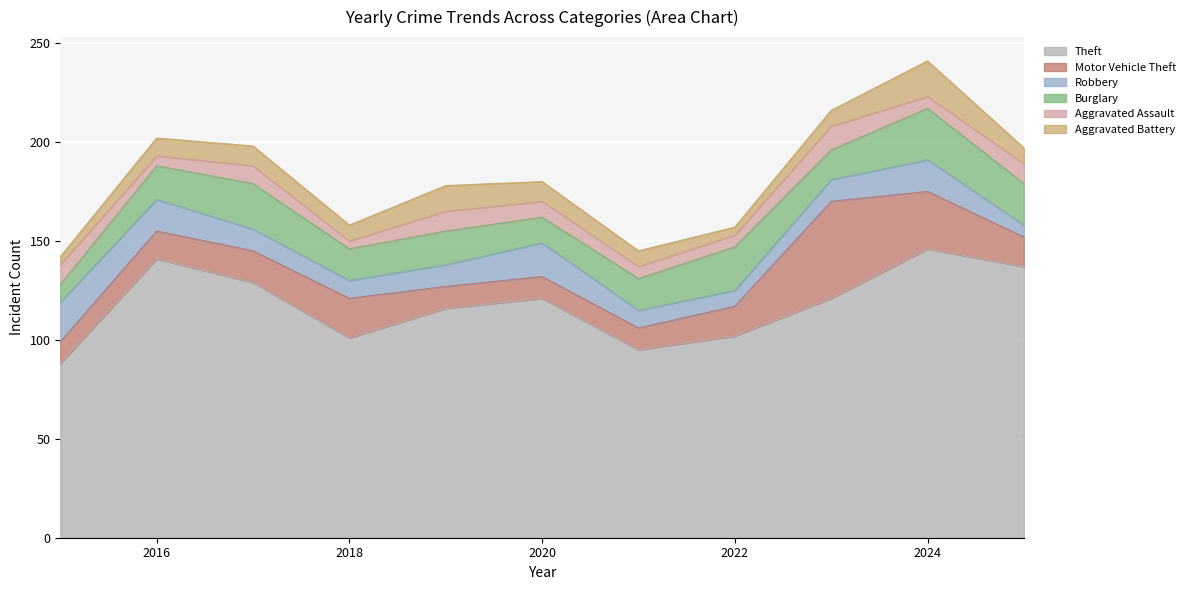

Reading right to left, what are all the values shown in this chart?

Theft: 137	146	121	102	95	121	116	101	129	141	88
Motor Vehicle Theft: 15	29	49	15	11	11	11	20	16	14	11
Robbery: 6	16	11	8	9	17	11	9	11	16	20
Burglary: 21	26	15	22	16	13	17	16	23	17	9
Aggravated Assault: 10	6	12	6	6	8	10	4	9	5	10
Aggravated Battery: 8	18	8	4	8	10	13	8	10	9	4